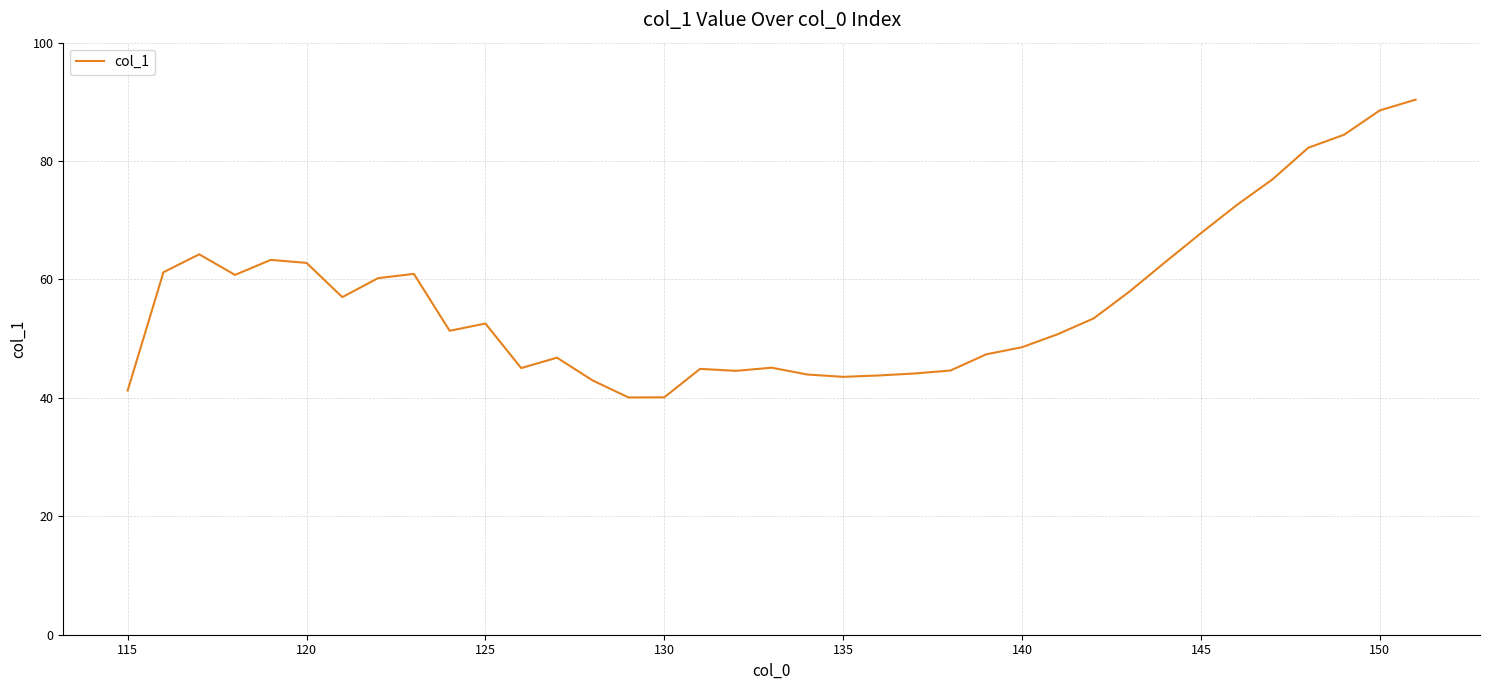

What is the maximum value shown in the chart?

90.4